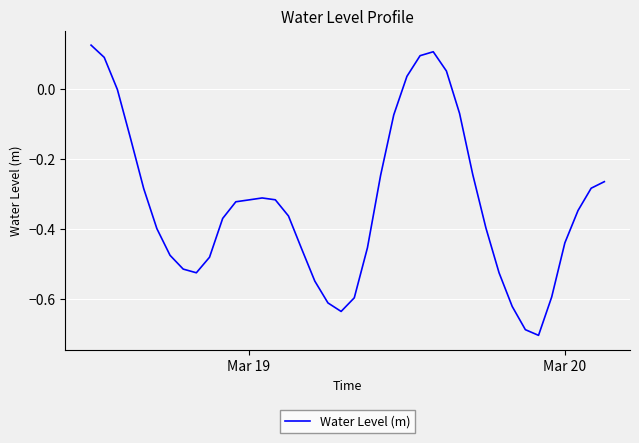

What is the difference between the maximum and minimum values?

0.8